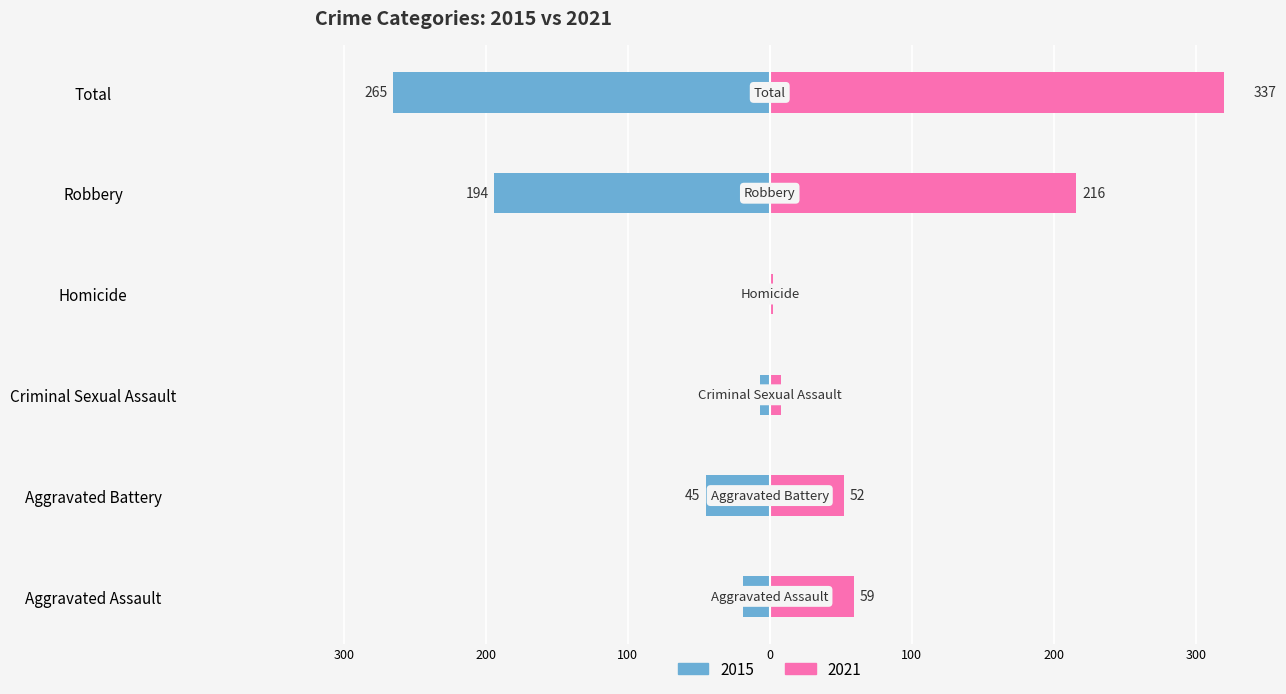

At Robbery, list the series in order from largest to smallest.

2021, 2015